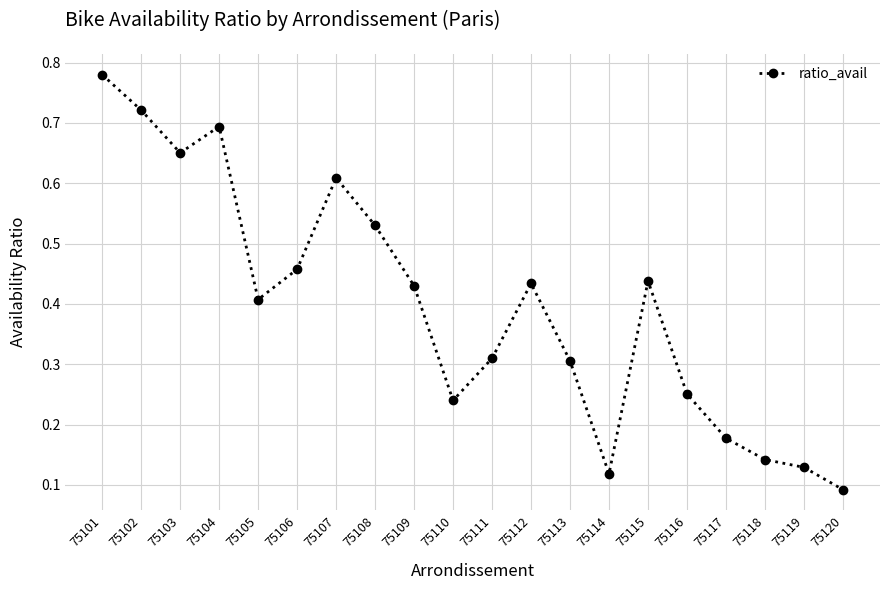

Which has a higher value, 75118 or 75116?

75116